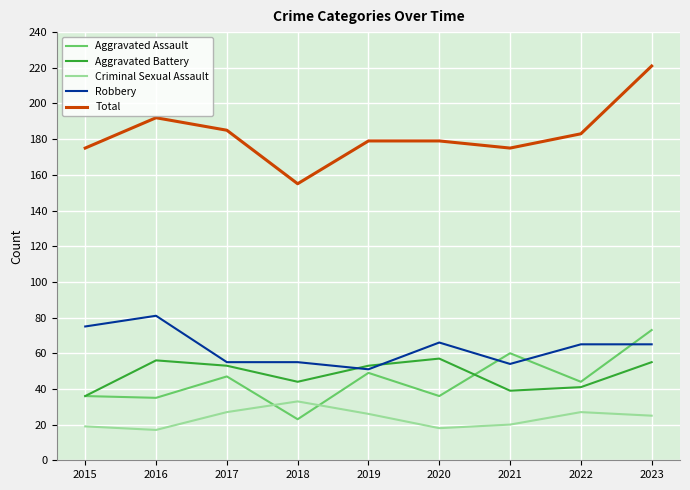

Is this an area chart (filled region under the line)?

No